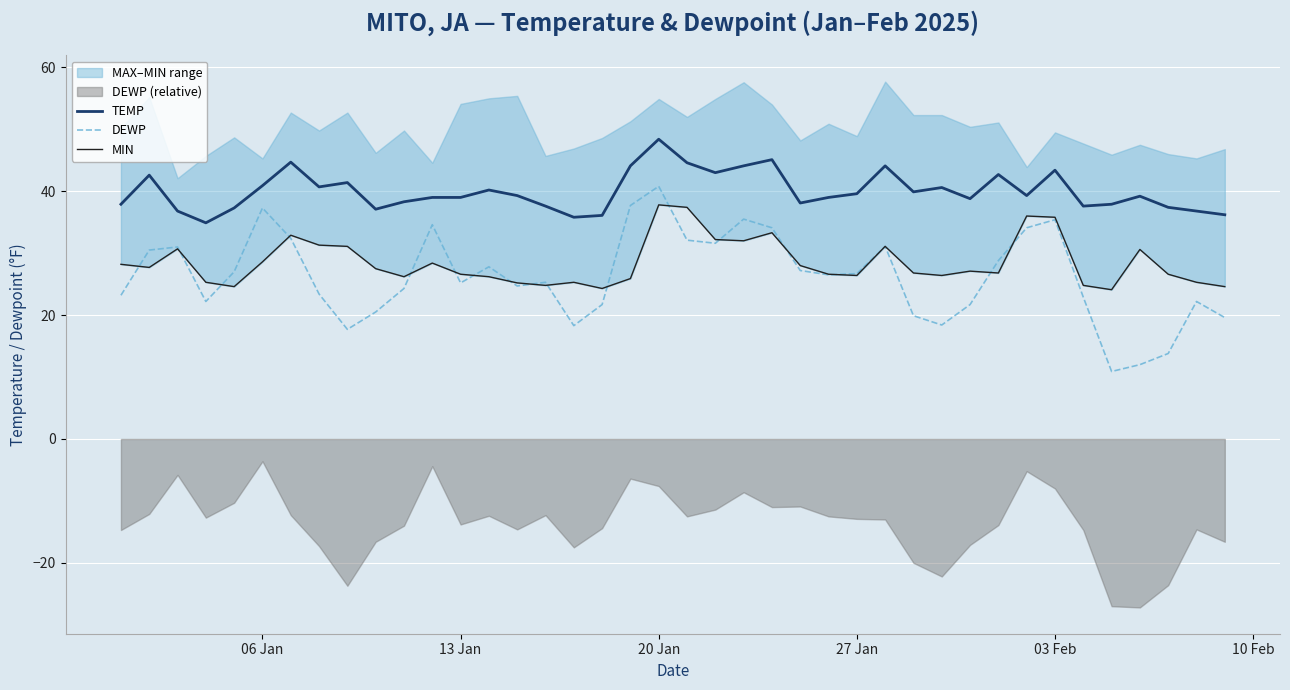

True or false: TEMP and MIN cross at least once.

False